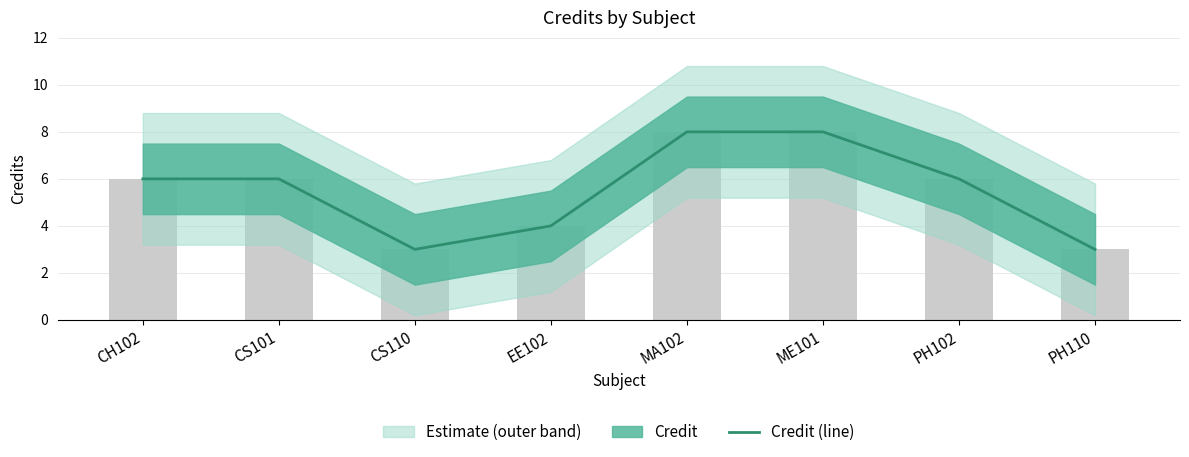

What is the change in value from ME101 to PH102?

-2